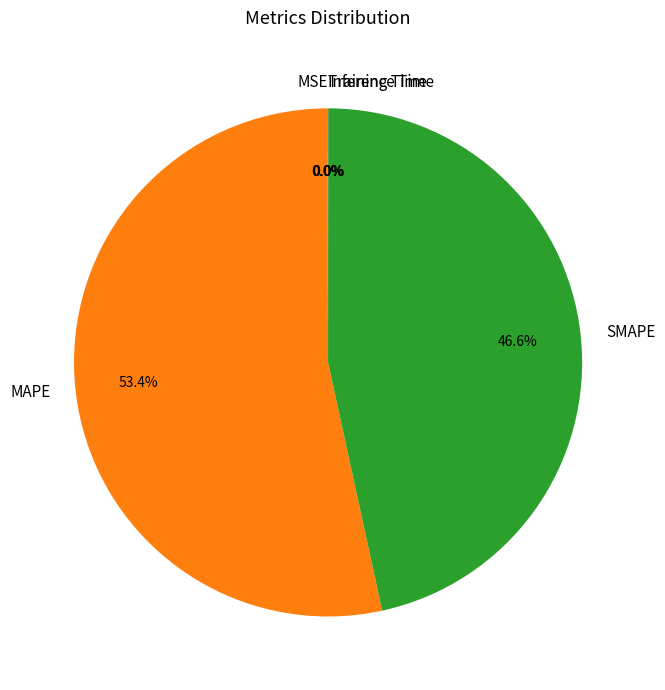

Does any single category account for the majority?

Yes